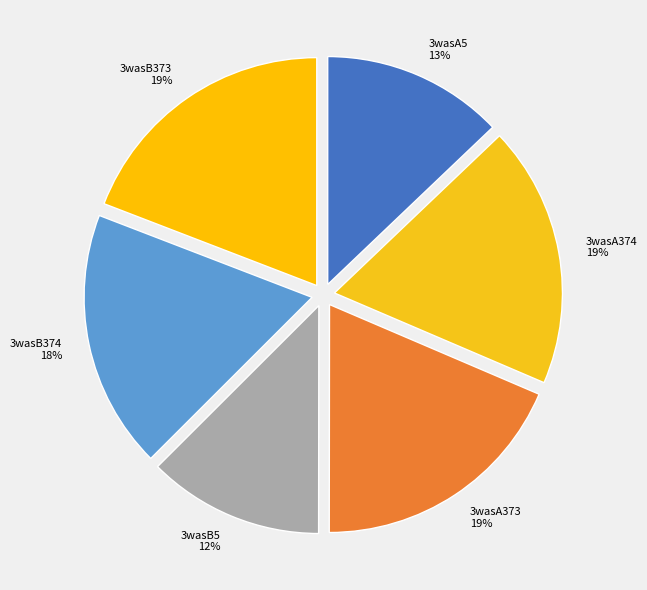

Is the sum of 3wasB373 and 3wasA374 greater than half?

No